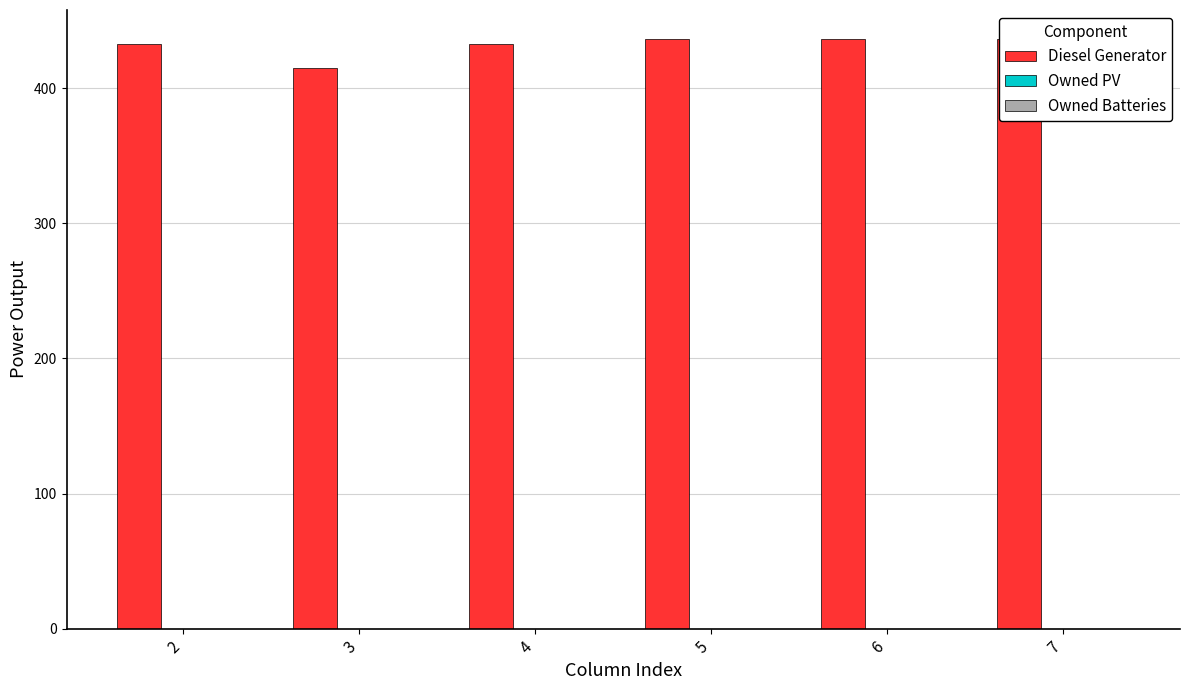

Rank the series by their maximum value, from highest to lowest.

Diesel Generator, Owned PV, Owned Batteries